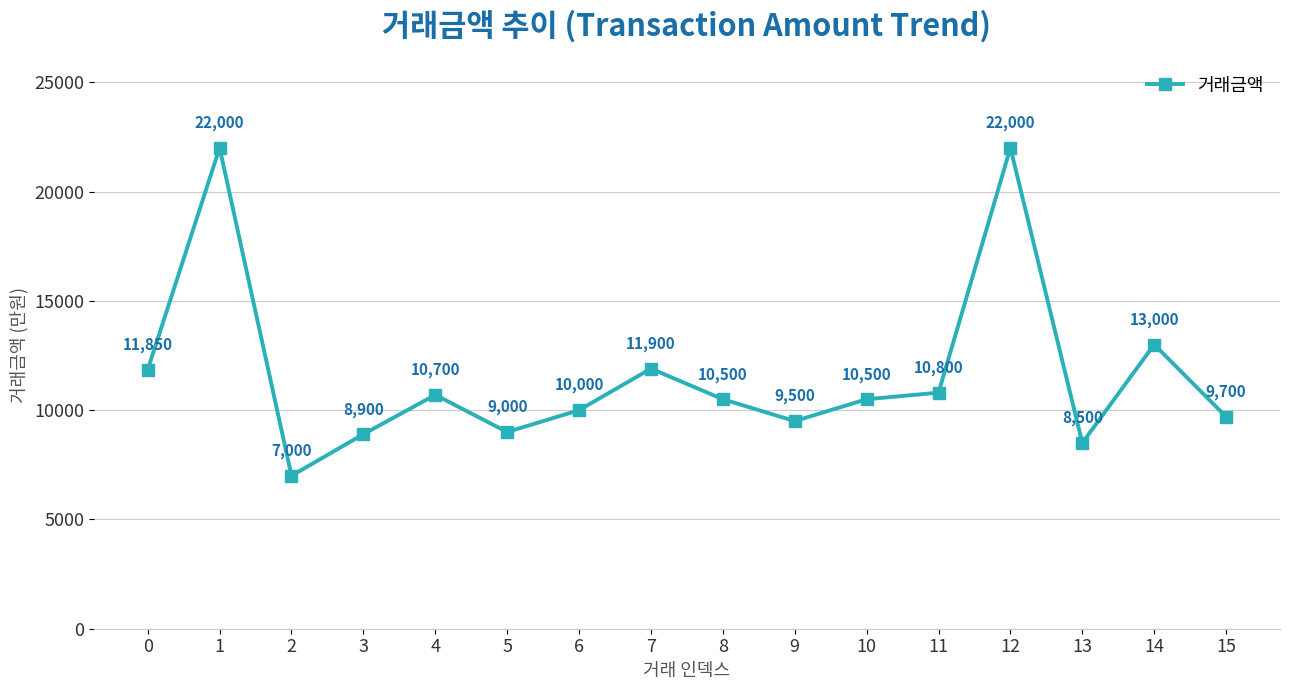

How many distinct data groups are displayed?

1